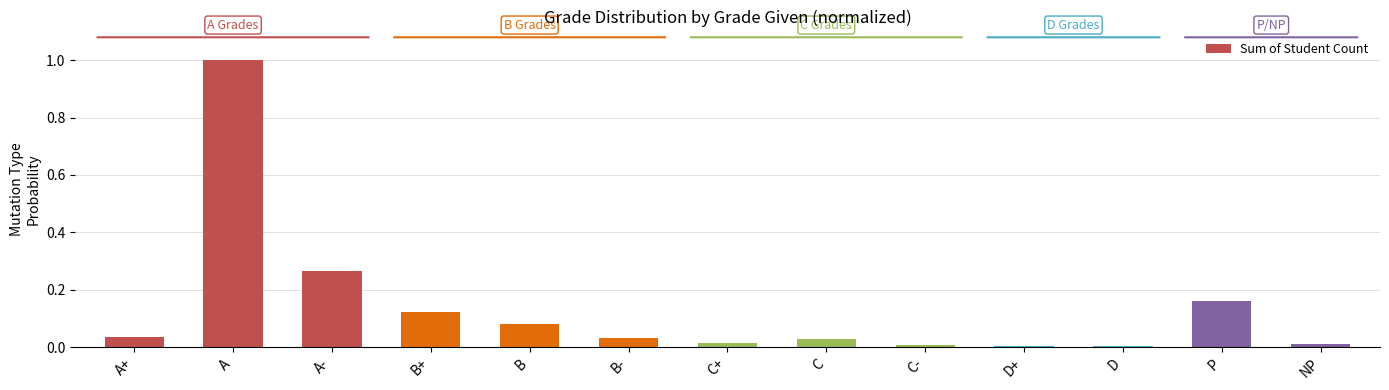

The value at D is 0.0. True or false?

True